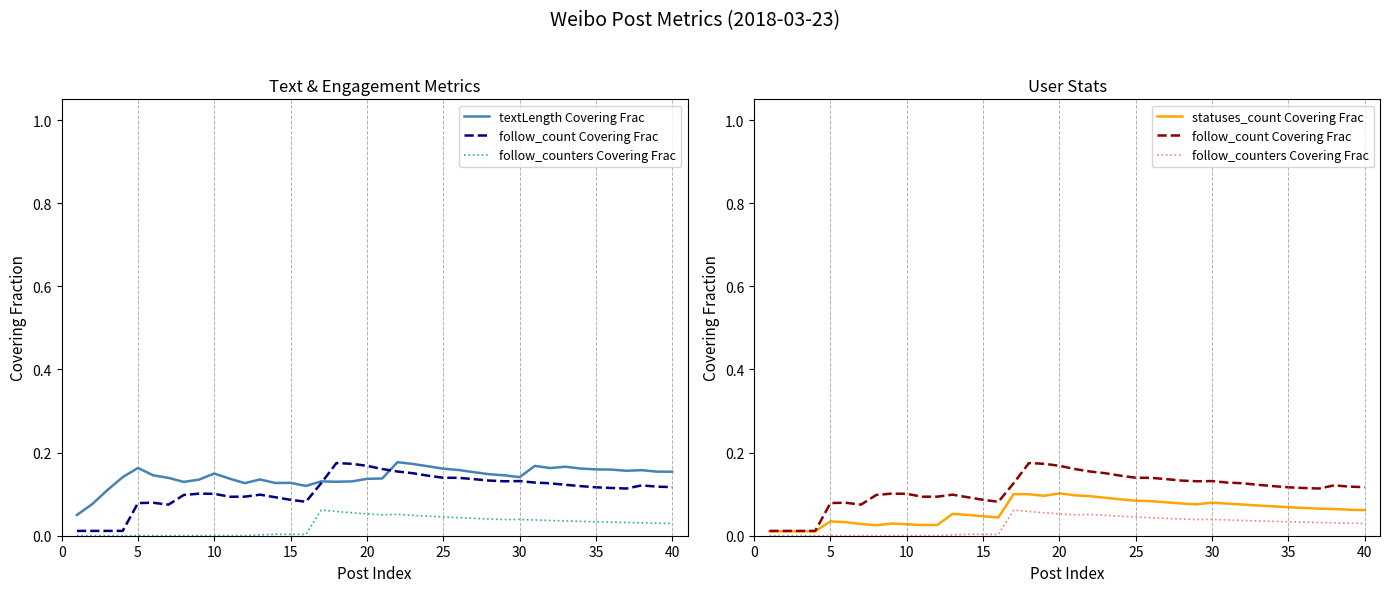

What is the value of the follow_count Covering Frac point at the 29th from the left?

0.1